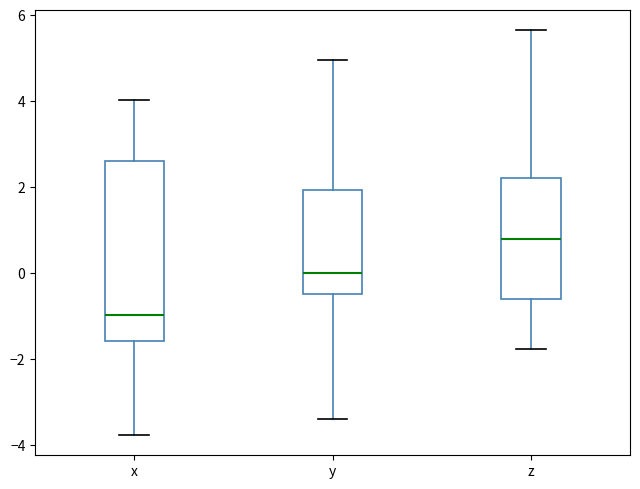

Which box has the lowest median line?

x